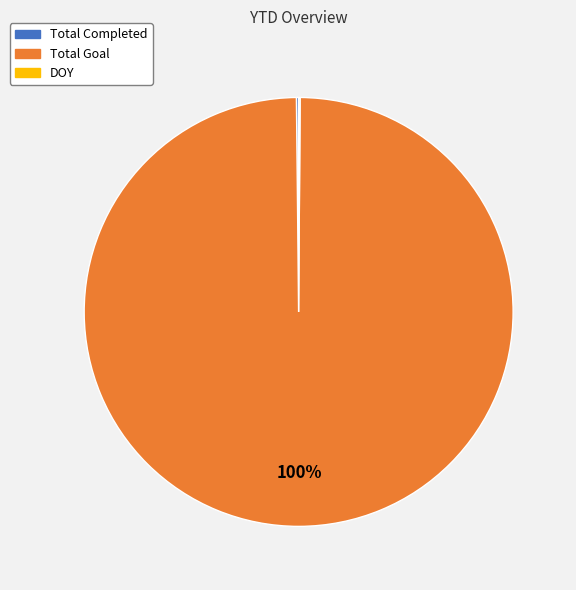

To the nearest percent, what is the average slice percentage?

33%